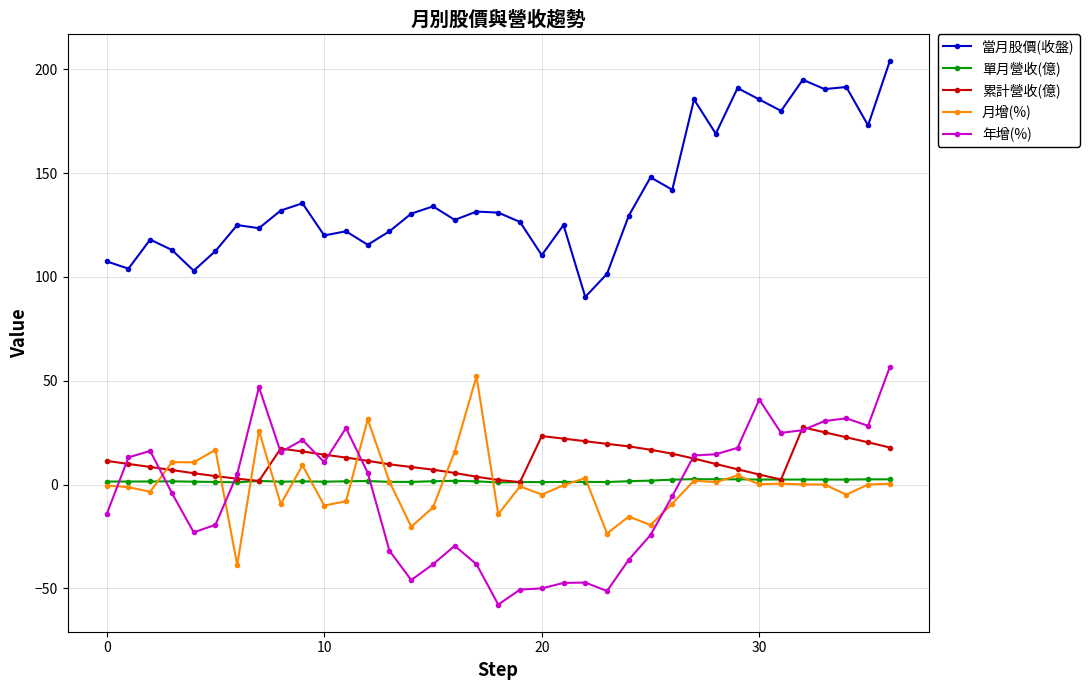

Is this an area chart (filled region under the line)?

No